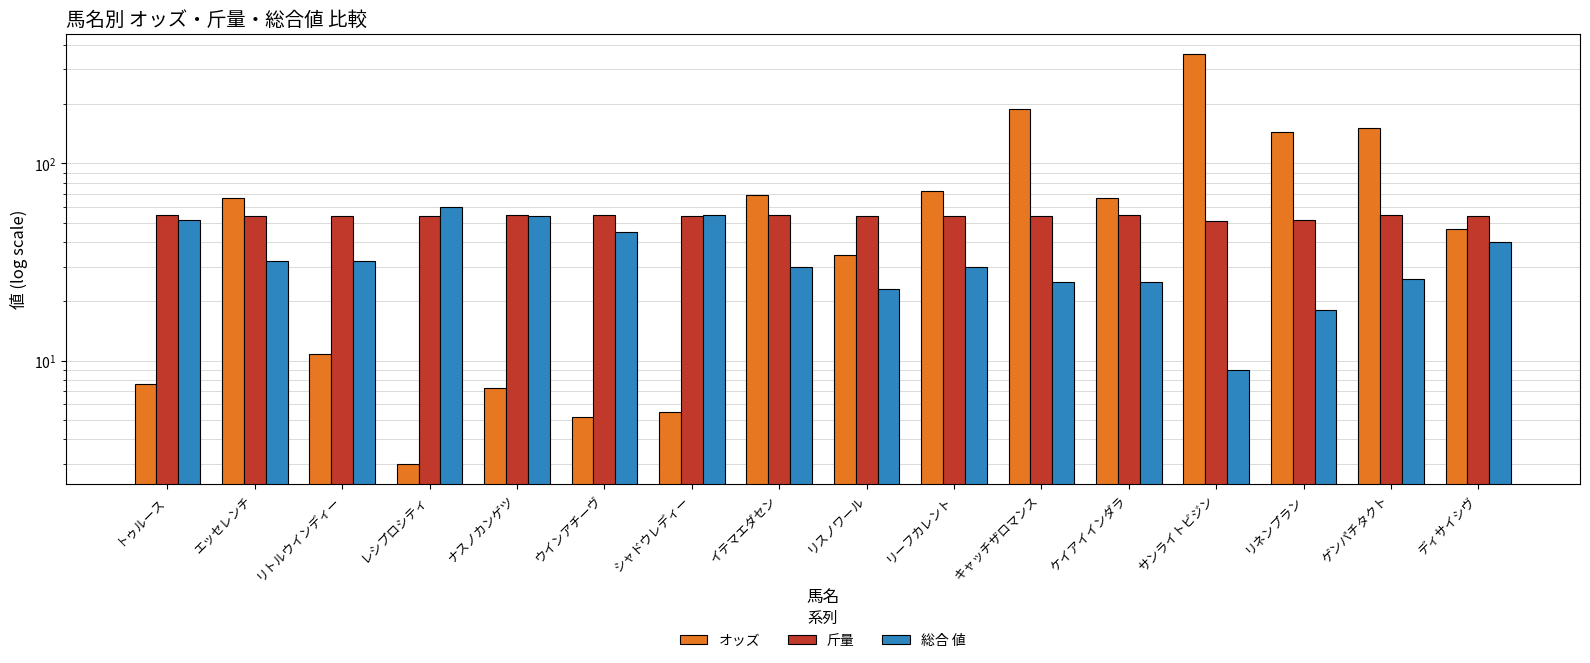

Which series has the widest spread of values?

オッズ